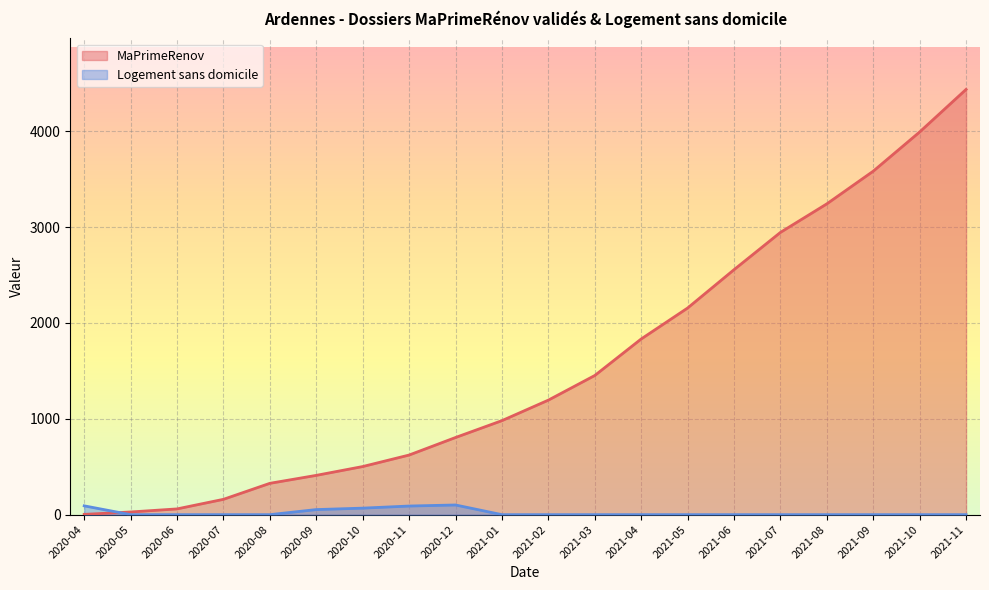

Which category has the lowest value in the Logement sans domicile series?

2020-05